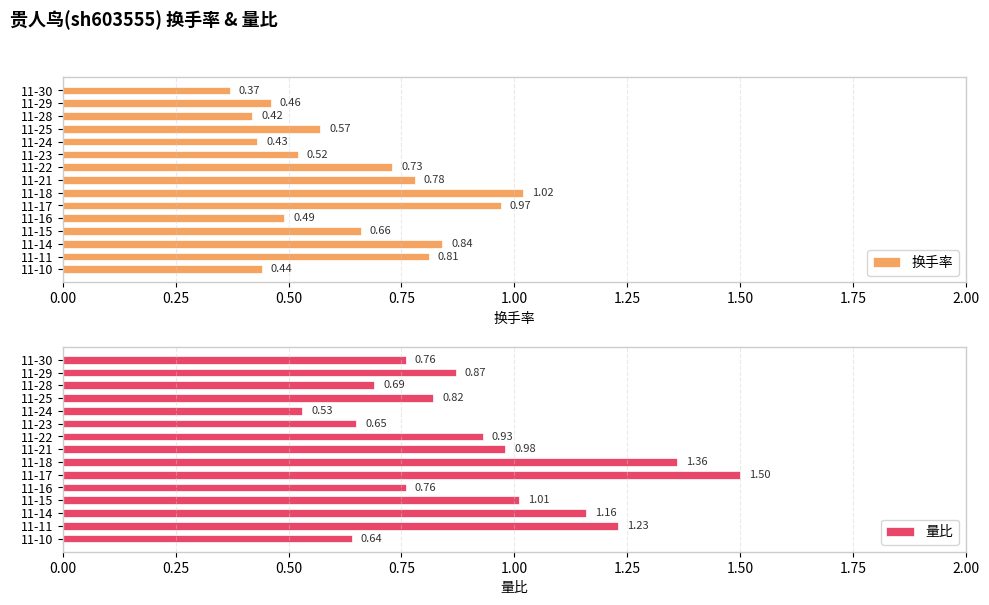

What is the value of the 换手率 bar at the 5th from the left?

0.4